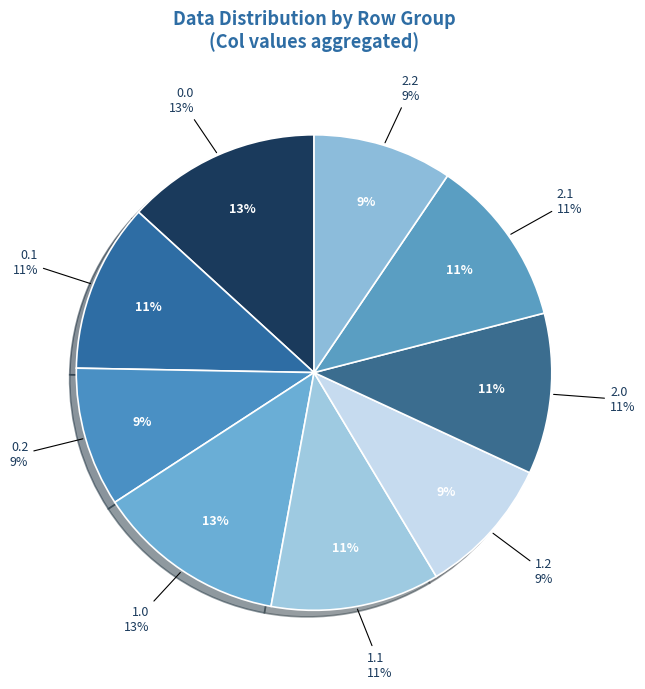

How many slices are in this pie chart?

9